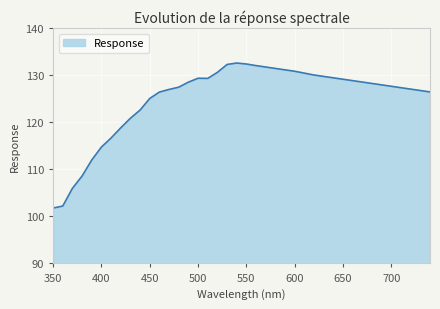

What is the smallest value displayed?

101.8